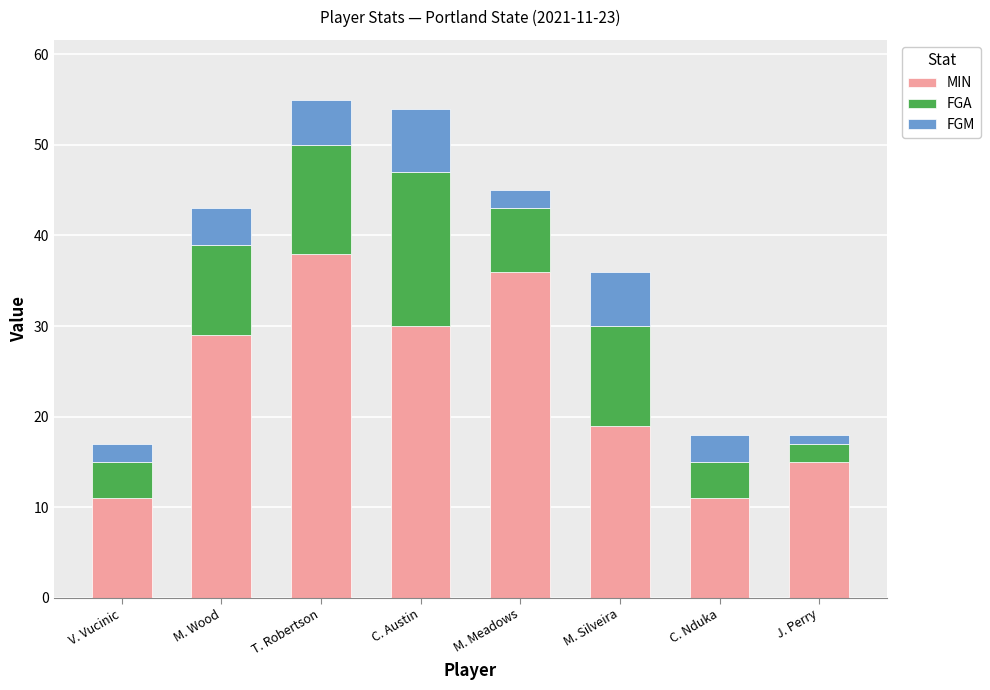

What is the total value across all series at V. Vucinic?

17